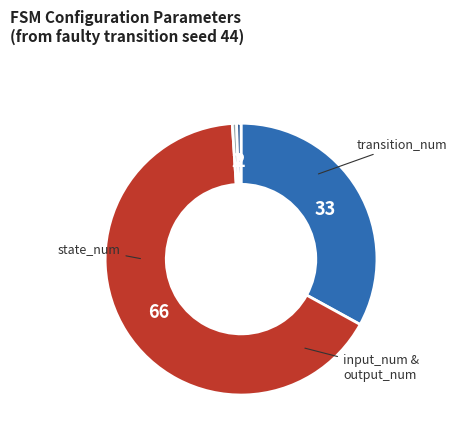

Is the sum of state_num and output_num greater than half?

No